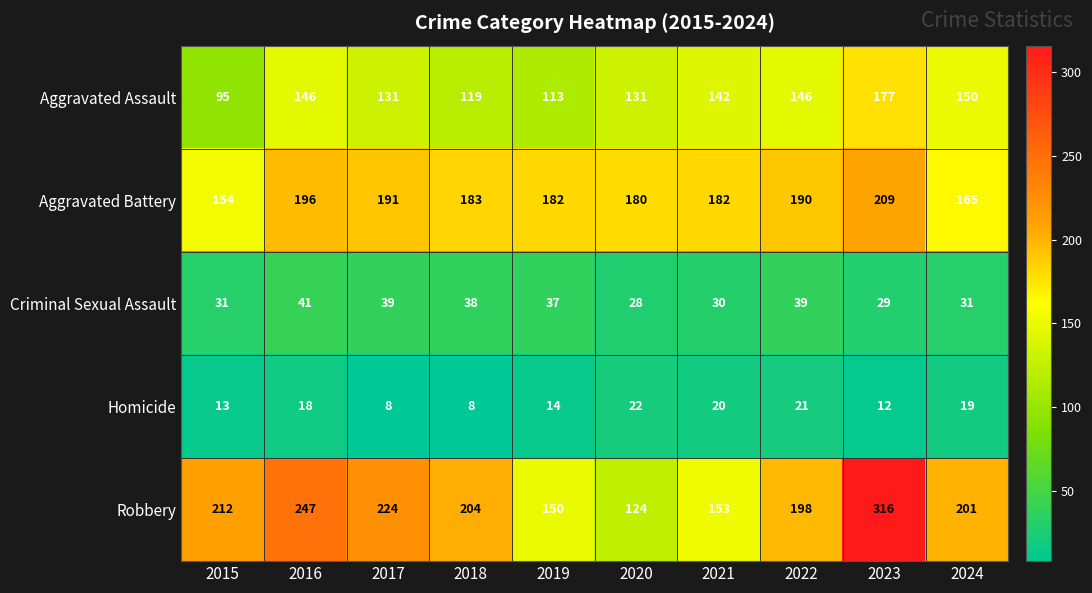

Which label corresponds to the largest value in the chart?

2023